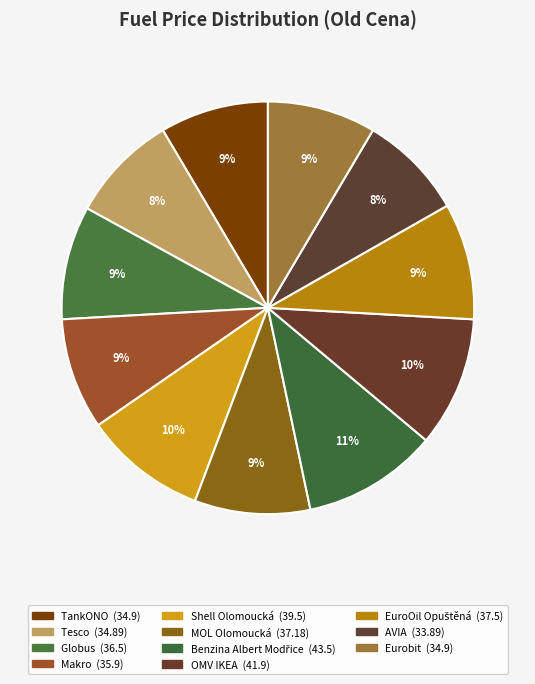

Combined, do Shell Olomoucká and MOL Olomoucká account for over 50%?

No